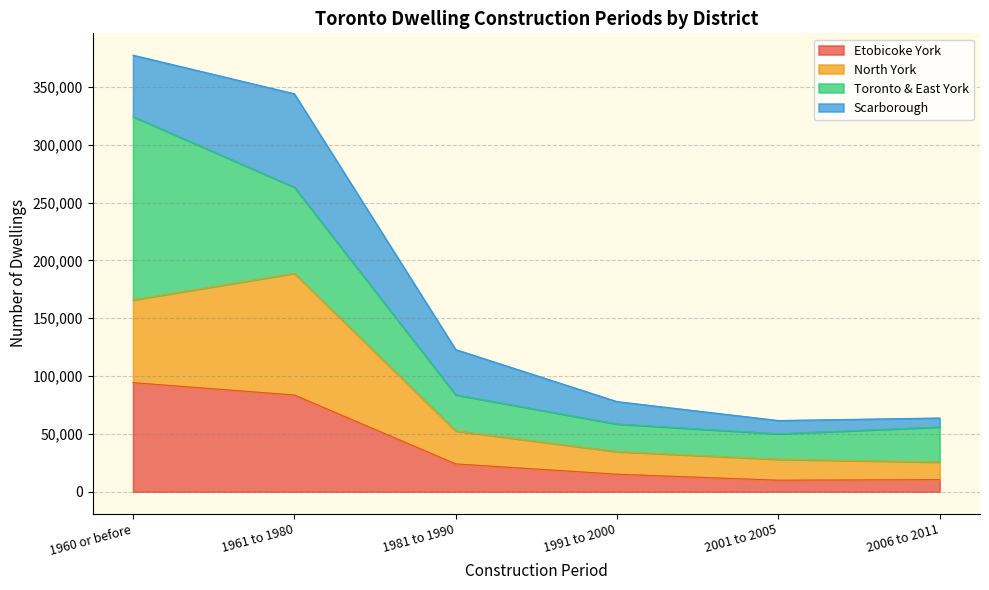

How many interior local valleys does the Toronto & East York series have?

1